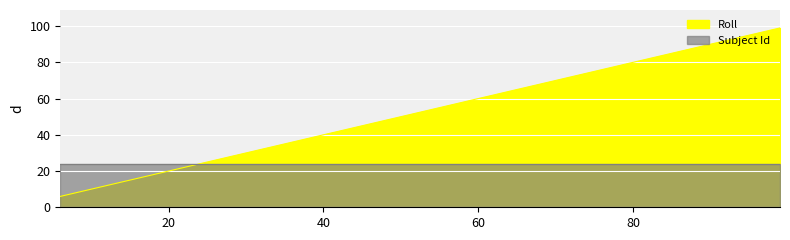

What is the maximum value shown in the chart?

99